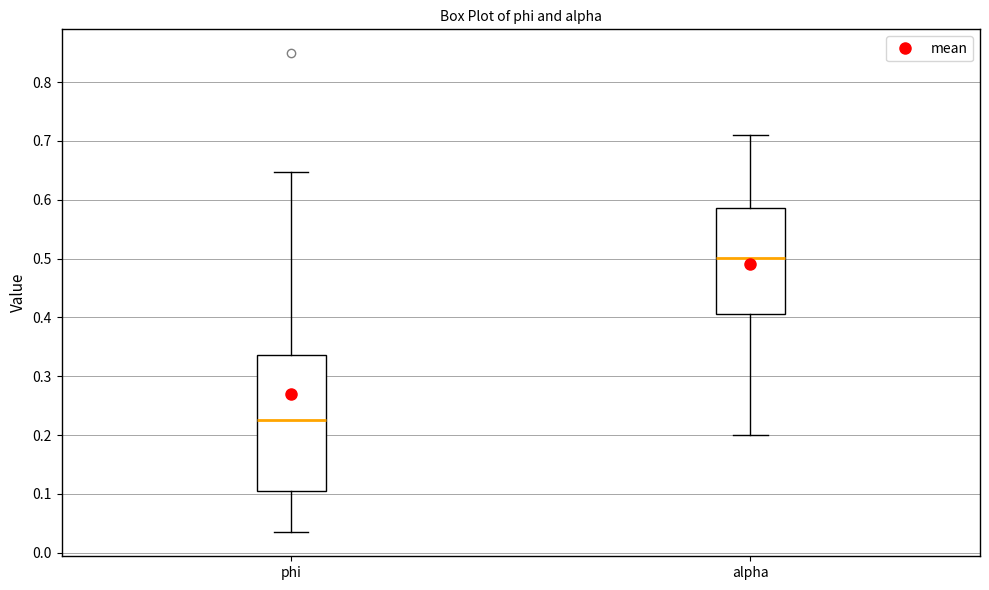

Reading left to right, transcribe this box plot: for each box, give where its median line is, the range the box spans, and where its two whiskers end, as read against the y-axis. The values are not printed on the chart, so give them approximately, as read against the axis.

phi: median 0.23, box 0.10 to 0.34, whiskers 0.03 to 0.65
alpha: median 0.50, box 0.41 to 0.59, whiskers 0.20 to 0.71